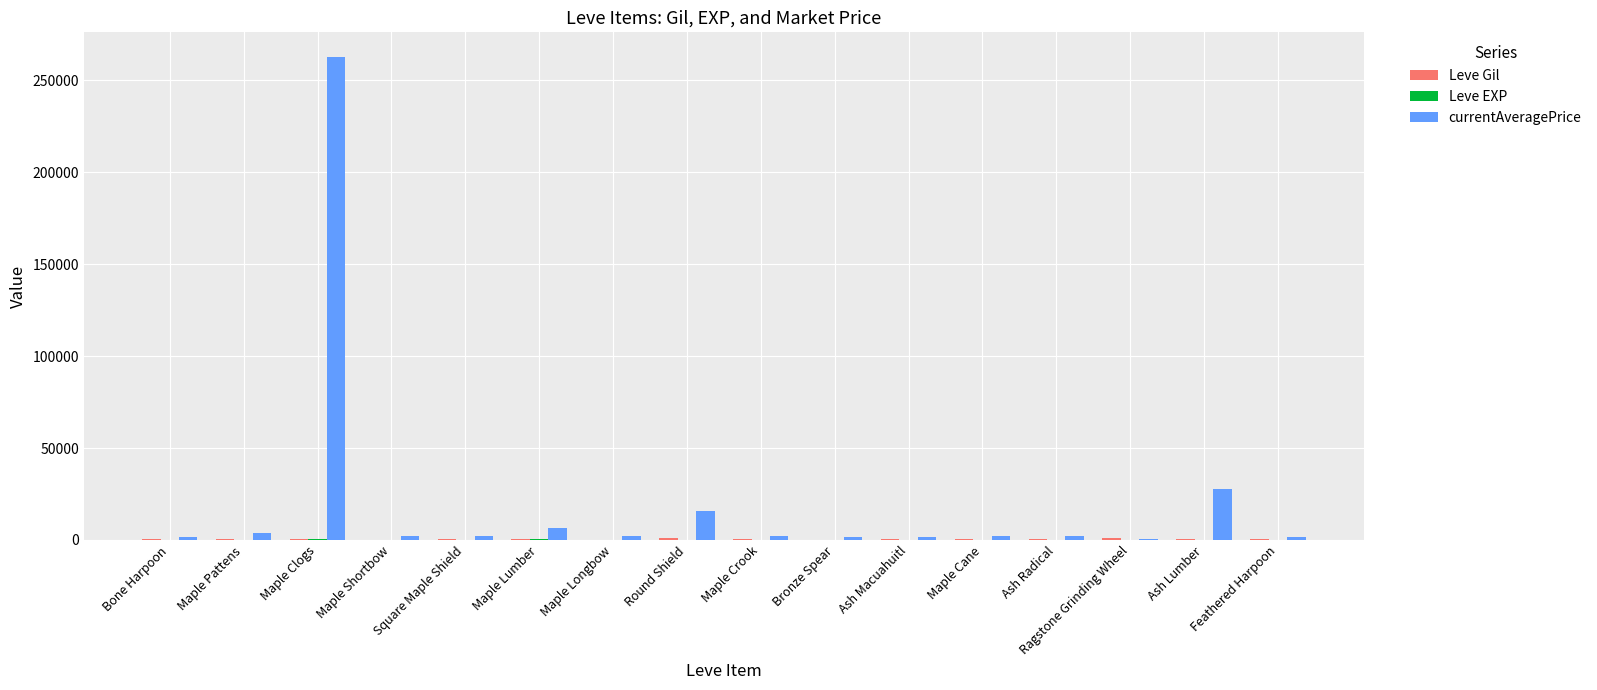

What is the maximum value shown in the chart?

262926